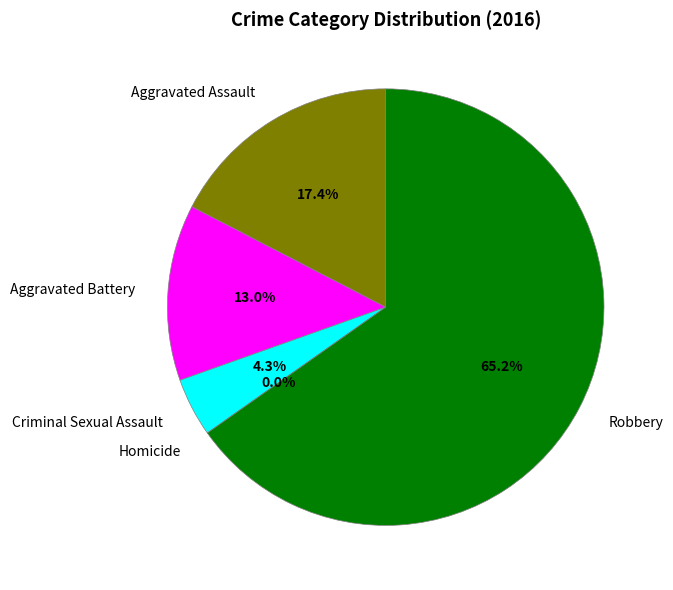

Between Homicide and Robbery, which is larger?

Robbery